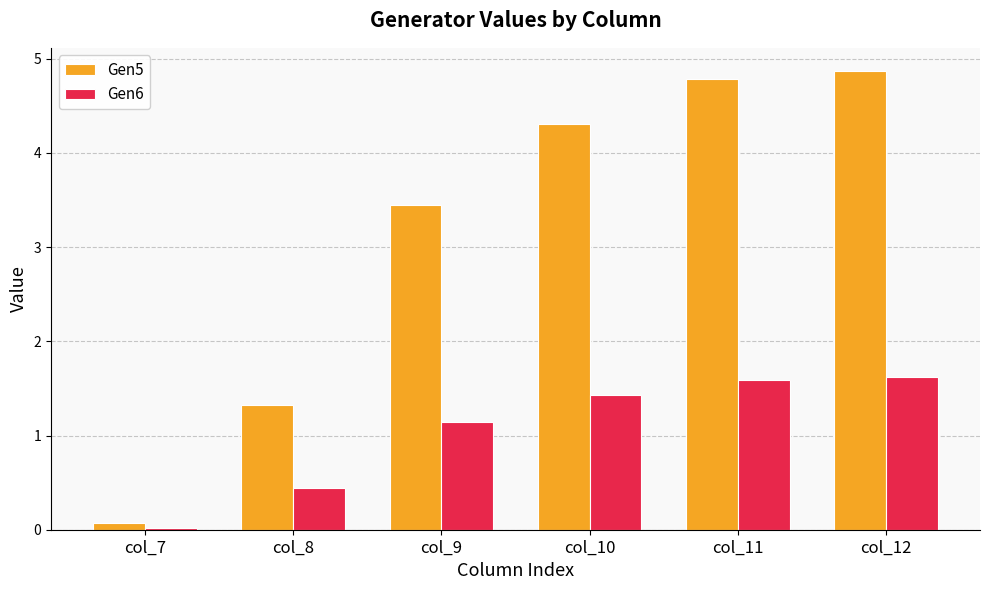

What is the sum of the Gen5 values at col_8 and col_10?

5.6